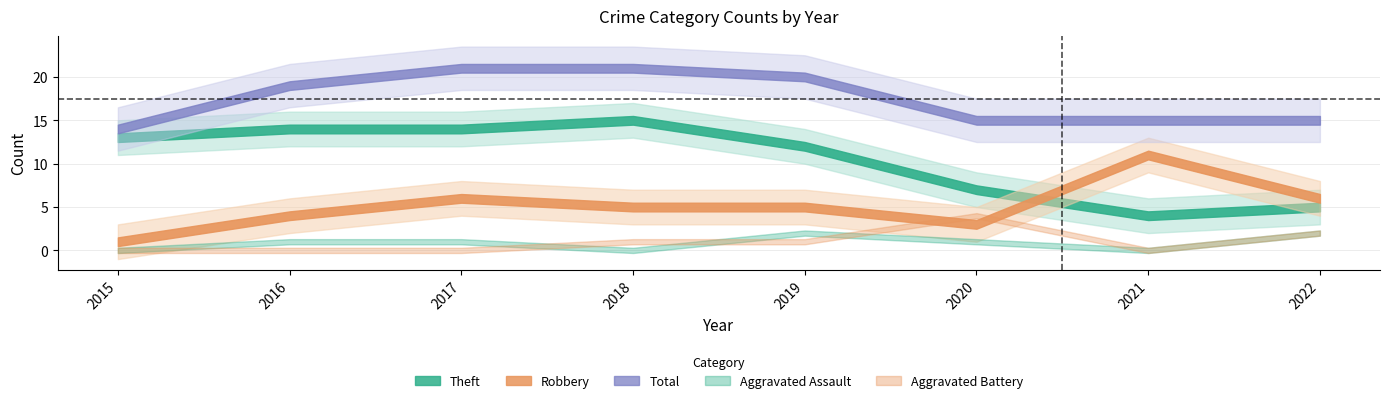

How many distinct data groups are displayed?

5